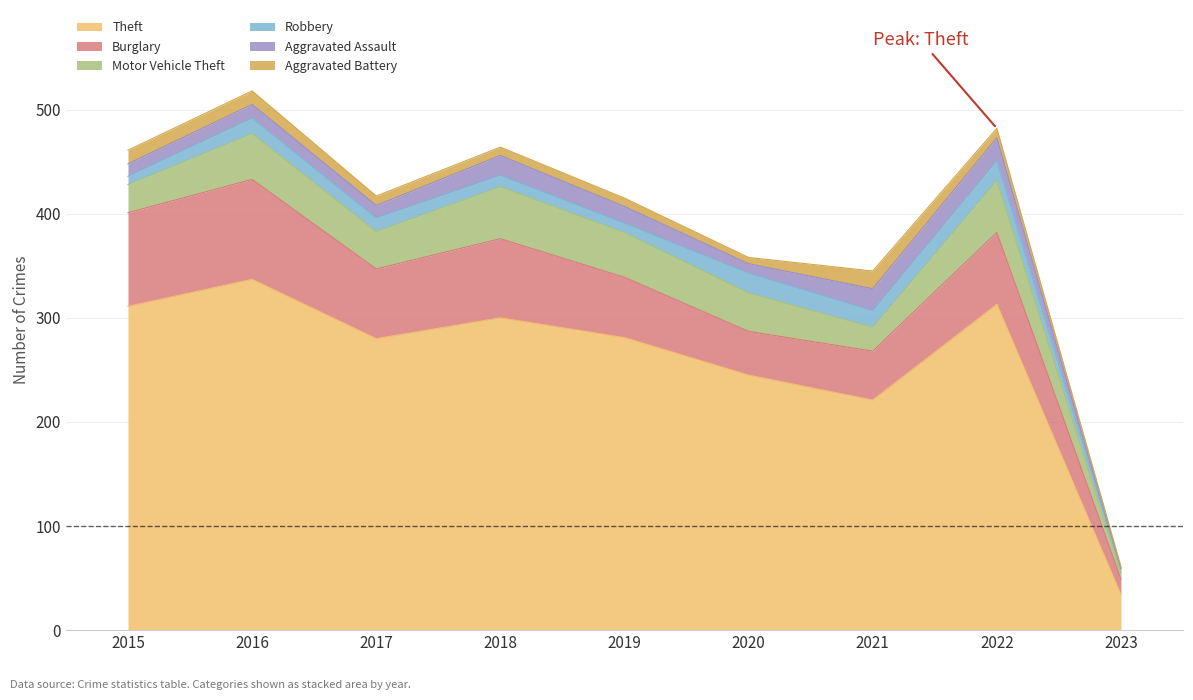

How many data points does each series have?

9